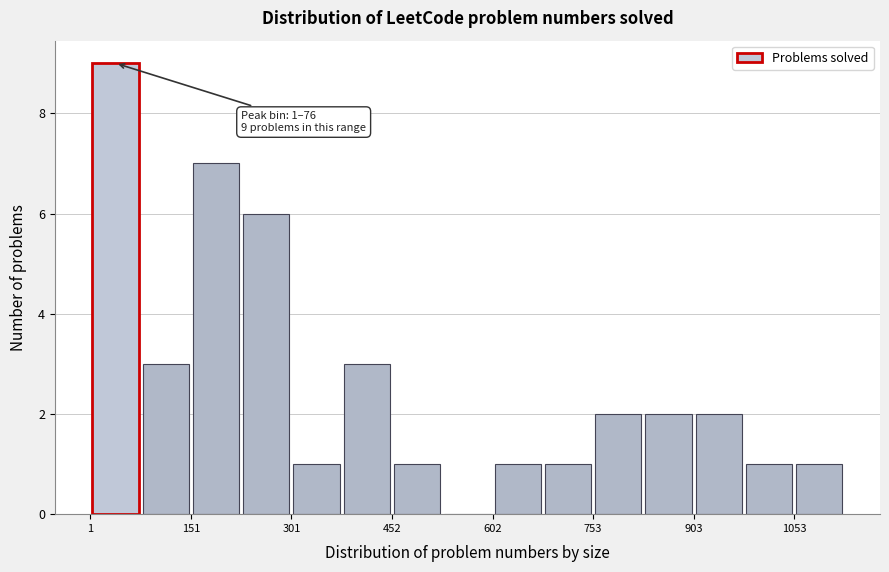

Around what value on the x-axis is the tallest bar? Give the approximate position of its centre, as read against the axis.

40